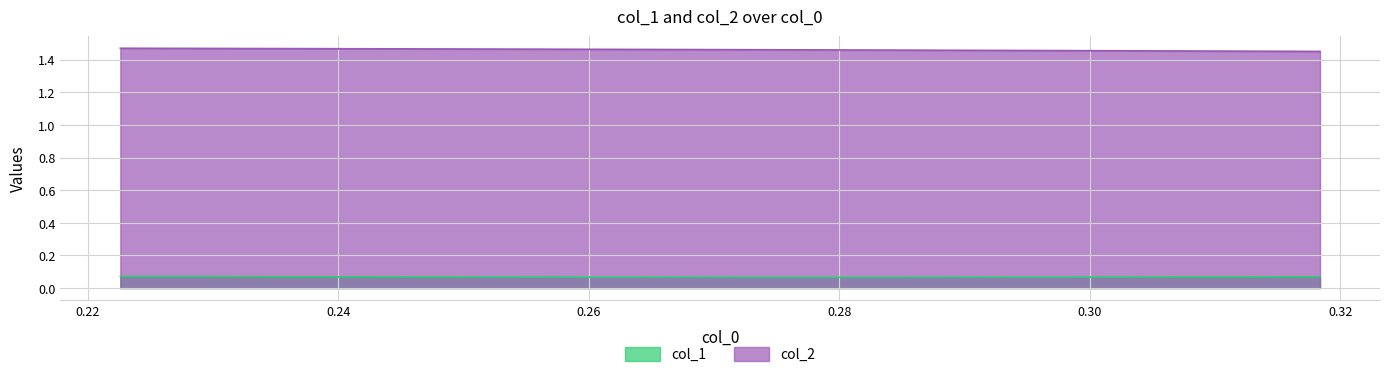

Where is the first local minimum for col_1?

0.2794497815419134